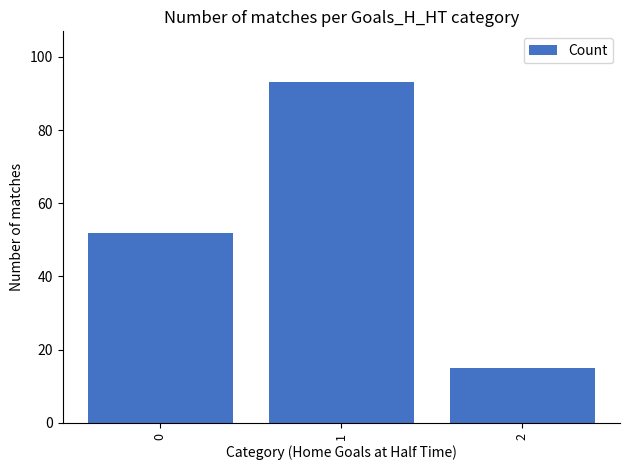

True or false: the data shows 7 at 2.

False